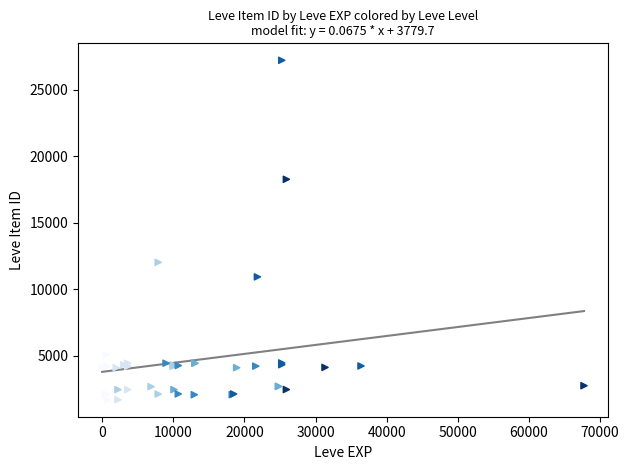

What Y value in the scatter plot is closest to 14448?

12018